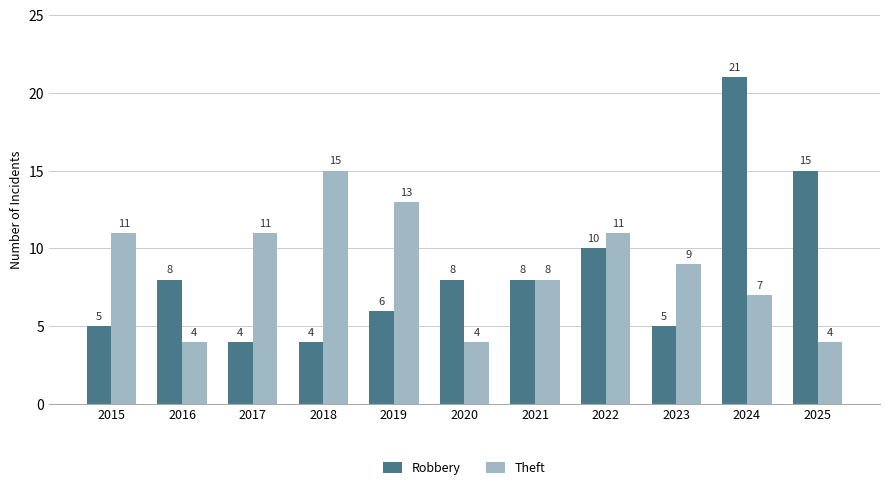

How many values in the Theft series are below 9?

5